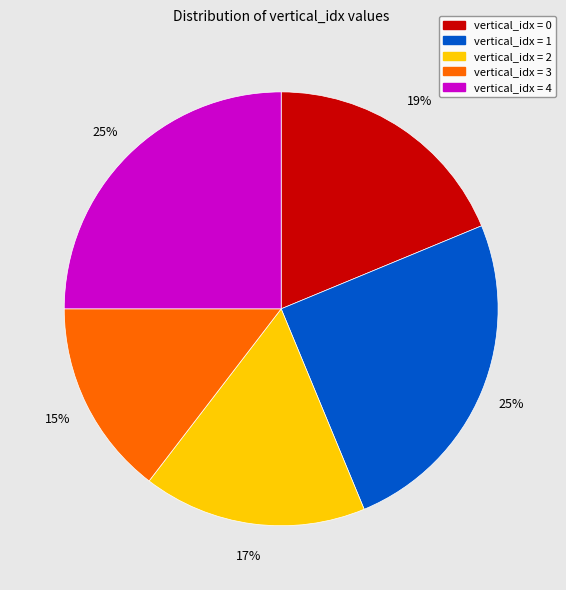

Is there any slice that represents more than half of the pie?

No